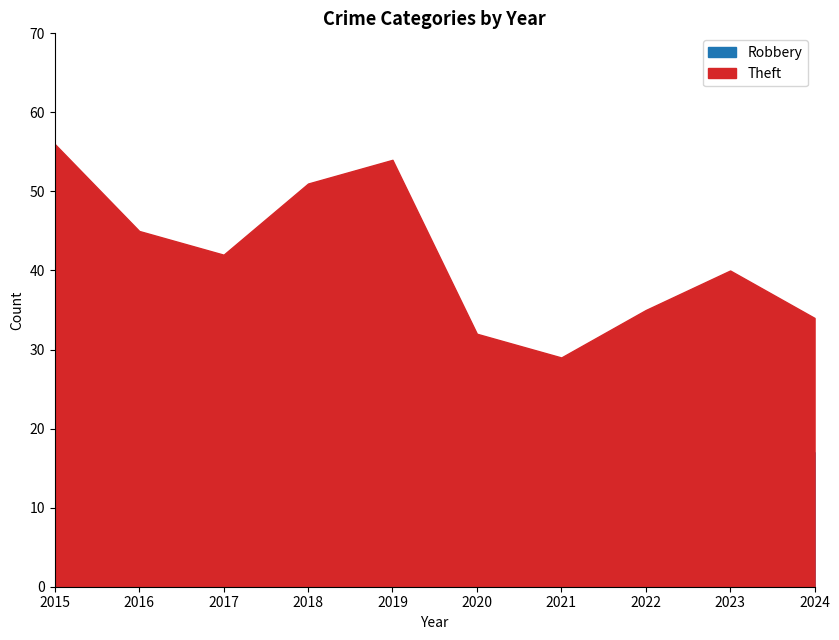

How many interior local peaks does the Theft series have?

2